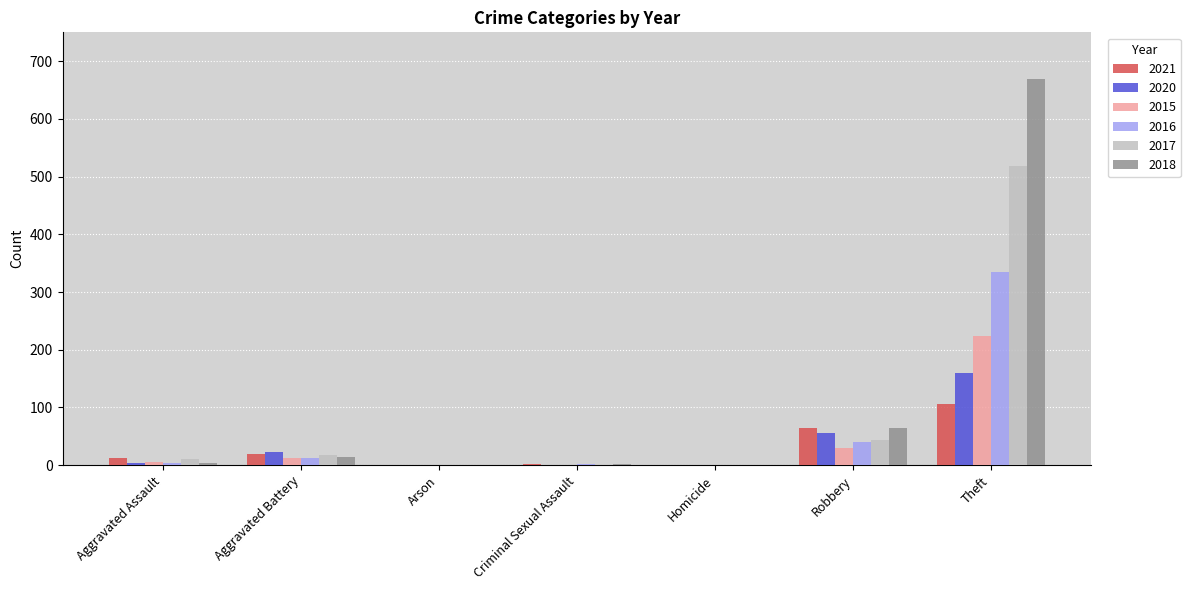

How many categories are shown in the chart?

7